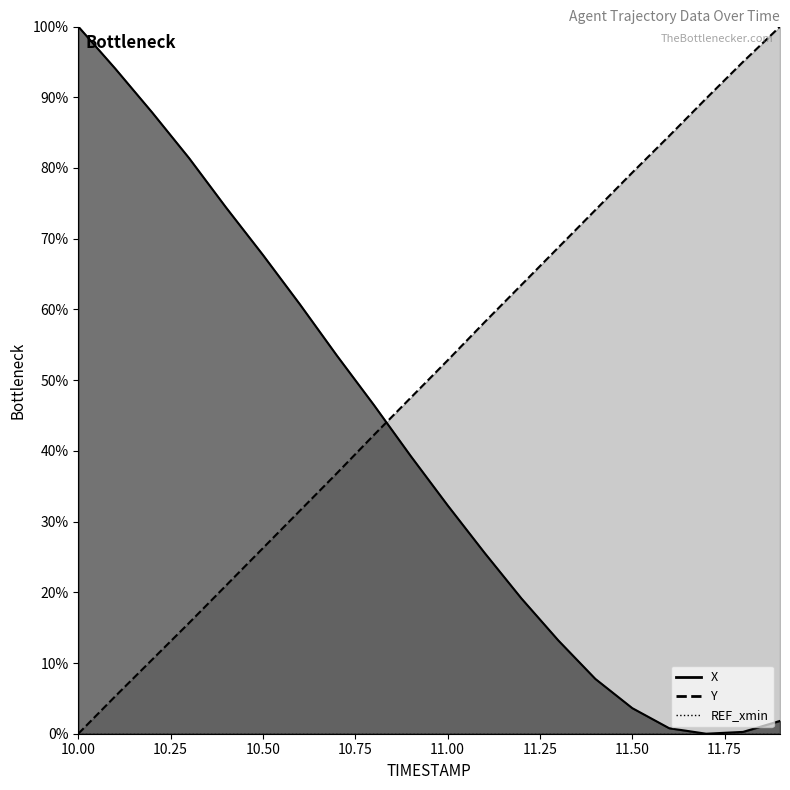

True or false: X has a value of 0.0 at 11.6.

False